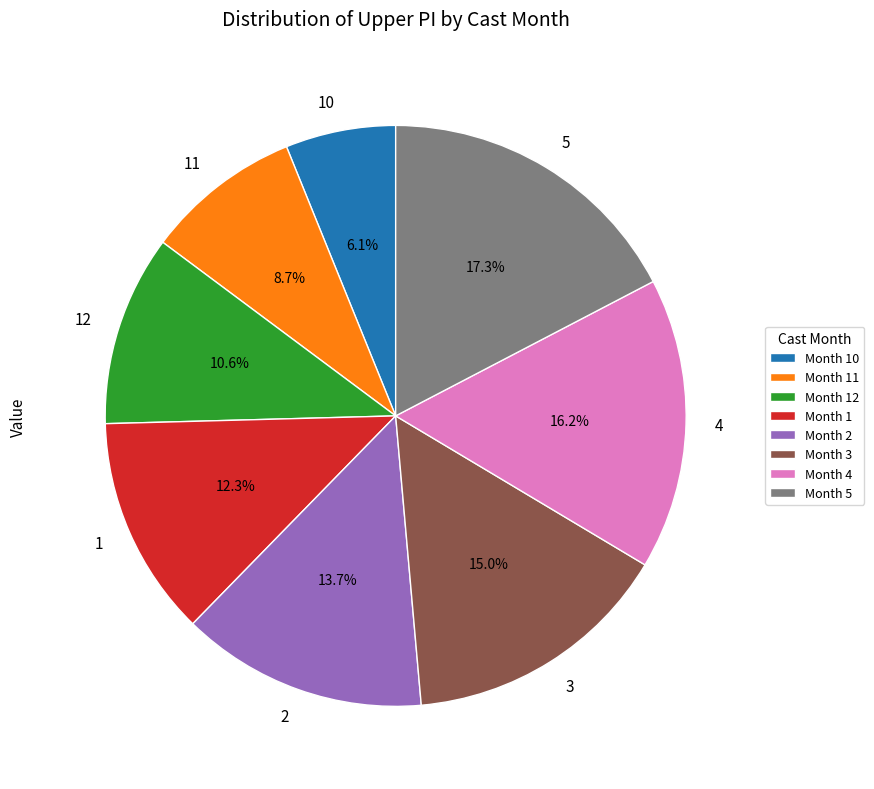

Between 2 and 3, which is larger?

3